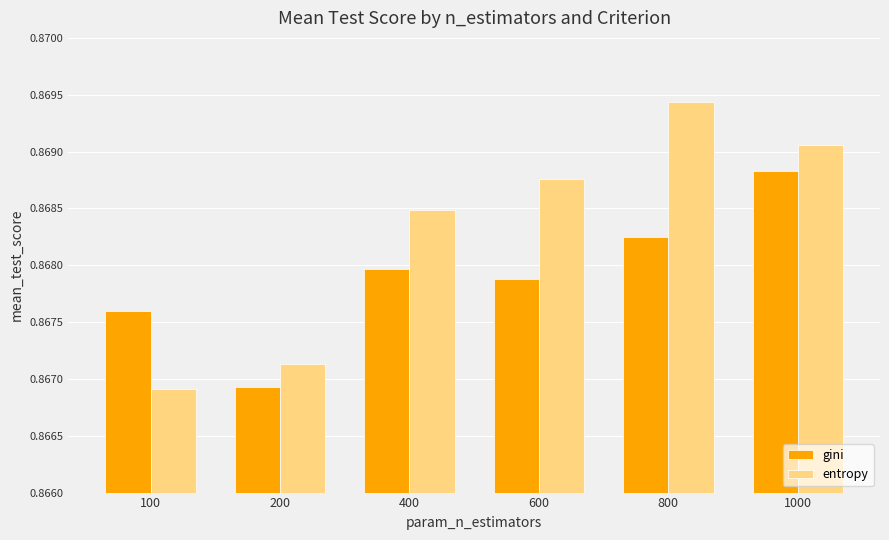

What is the sum of all gini values?

5.2